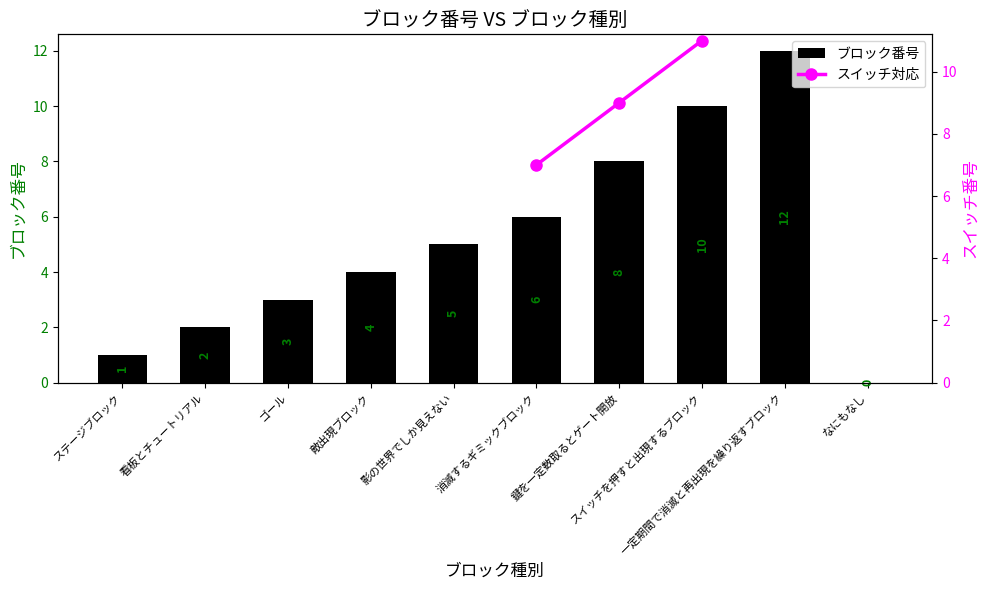

What is the sum of all values?

51